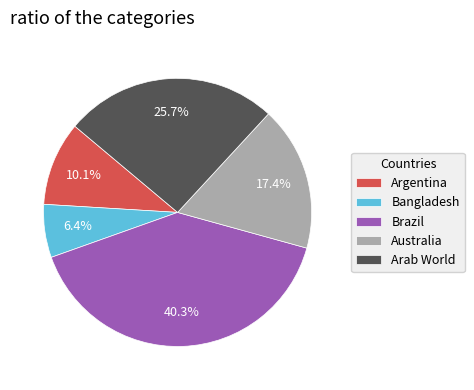

Is the sum of Bangladesh and Australia greater than half?

No